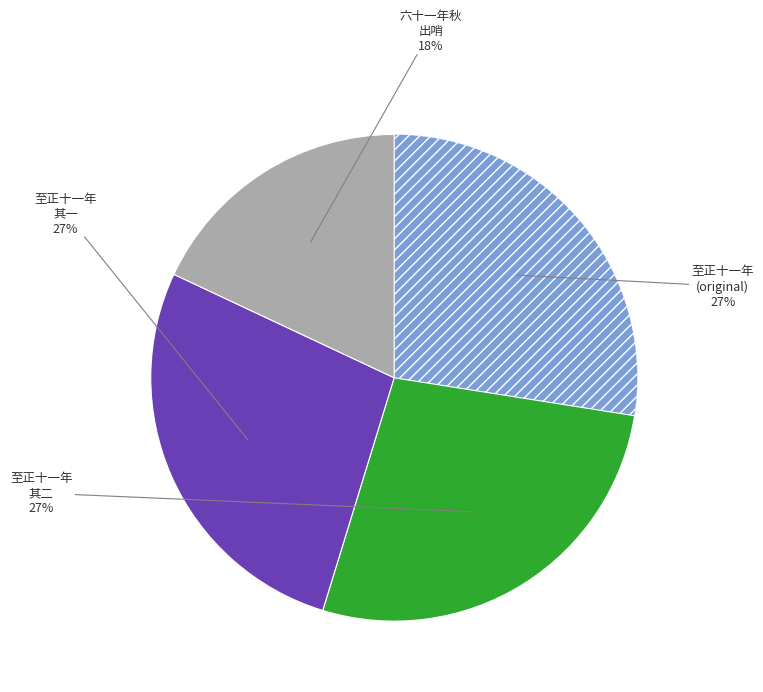

To the nearest percent, what is the difference between the largest and smallest slice percentages?

9%